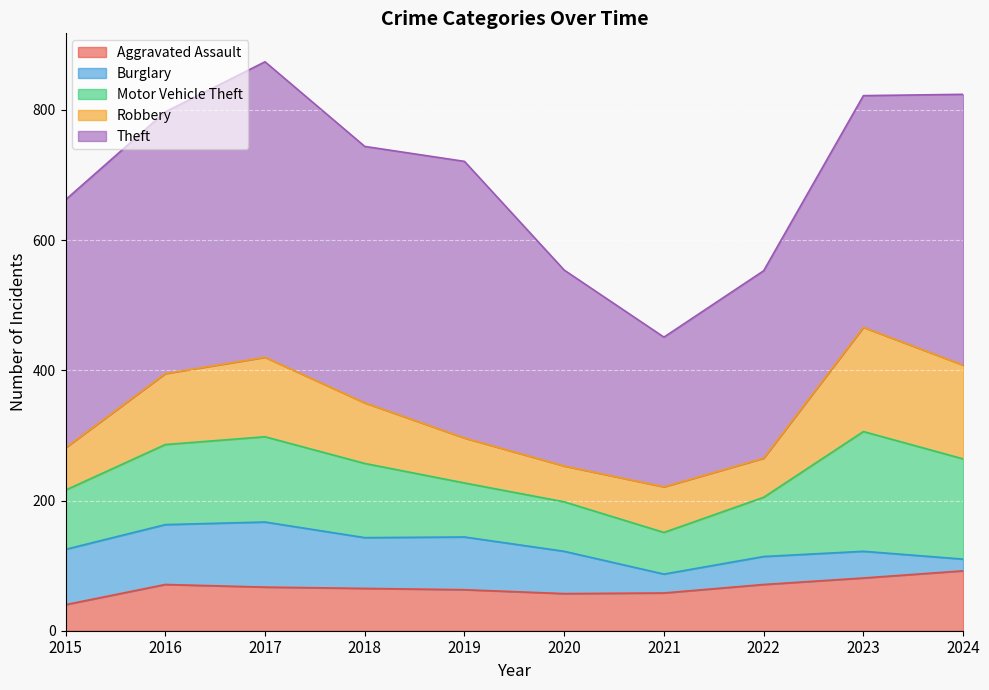

What is the sum of the Theft values at 2019 and 2023?

781